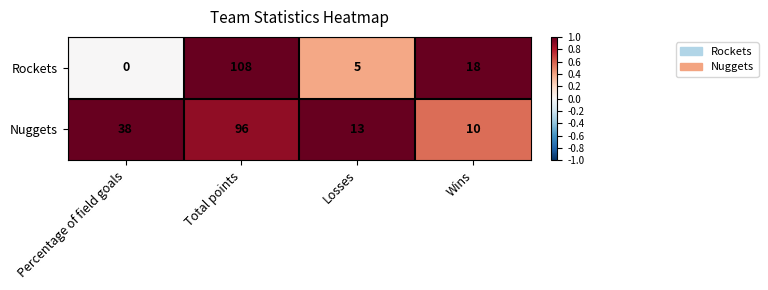

What is the approximate value of Rockets at Total points, to the nearest 50?

100